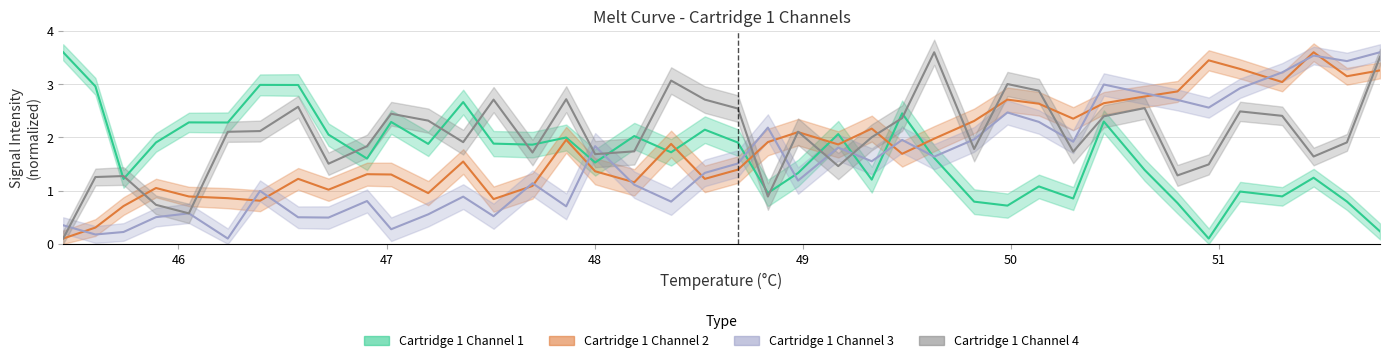

Reading left to right, extract all data points from this chart.

Cartridge 1 Channel 1: 3.6	3.0	1.2	1.9	2.3	2.3	3.0	3.0	2.1	1.6	2.3	1.9	2.7	1.9	1.9	2.0	1.5	2.0	1.7	2.1	1.9	1.0	1.3	2.1	1.2	2.5	1.6	0.8	0.7	1.1	0.9	2.3	1.4	0.8	0.1	1.0	0.9	1.2	0.8	0.2
Cartridge 1 Channel 2: 0.1	0.3	0.7	1.0	0.9	0.9	0.8	1.2	1.0	1.3	1.3	1.0	1.5	0.8	1.1	2.0	1.4	1.2	1.9	1.2	1.4	1.9	2.1	1.9	2.2	1.7	2.0	2.3	2.7	2.6	2.4	2.6	2.8	2.9	3.4	3.3	3.0	3.6	3.1	3.3
Cartridge 1 Channel 3: 0.3	0.2	0.2	0.5	0.6	0.1	1.0	0.5	0.5	0.8	0.3	0.6	0.9	0.5	1.1	0.7	1.8	1.1	0.8	1.3	1.5	2.2	1.2	1.8	1.6	2.0	1.6	2.0	2.5	2.3	1.9	3.0	2.8	2.7	2.6	2.9	3.2	3.5	3.4	3.6
Cartridge 1 Channel 4: 0.1	1.3	1.3	0.7	0.6	2.1	2.1	2.6	1.5	1.8	2.4	2.3	1.9	2.7	1.7	2.7	1.7	1.7	3.1	2.7	2.5	0.9	2.1	1.5	2.0	2.4	3.6	1.8	3.0	2.9	1.7	2.4	2.6	1.3	1.5	2.5	2.4	1.6	1.9	3.5